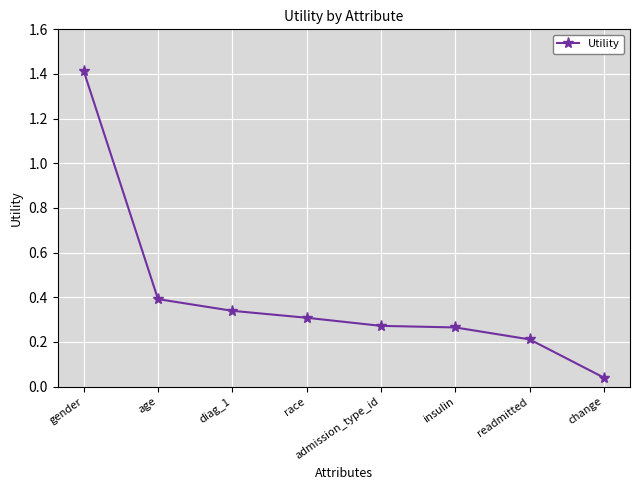

What is the greatest value displayed?

1.4